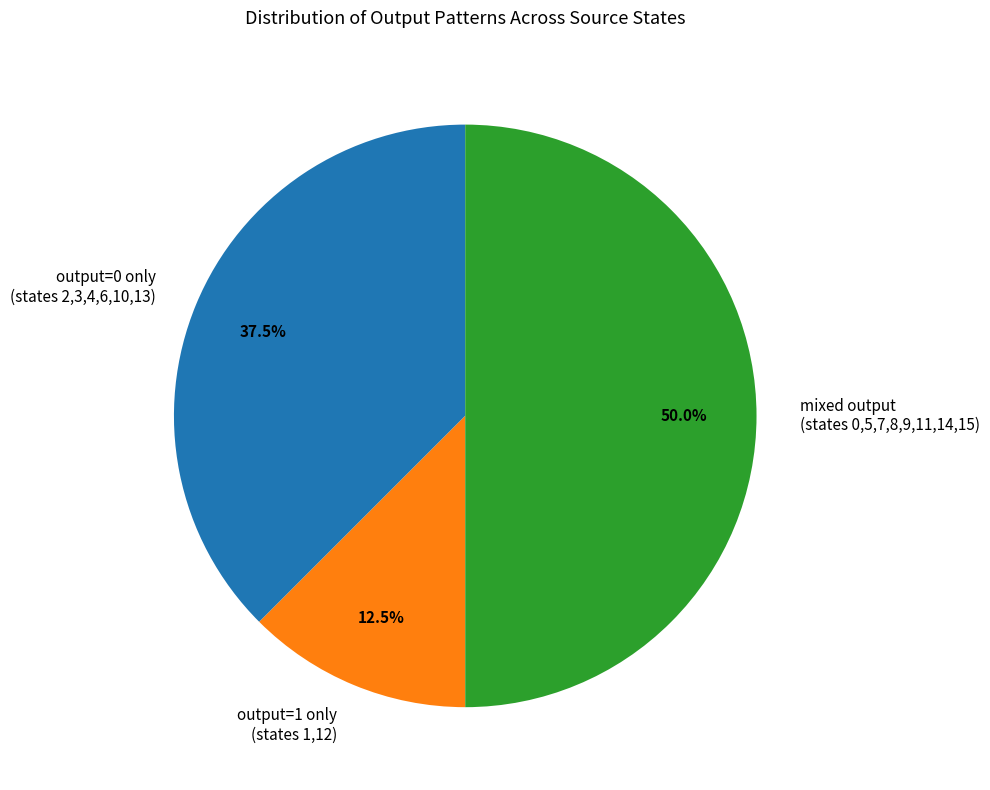

Between output=0 only (states 2,3,4,6,10,13) and output=1 only (states 1,12), which is larger?

output=0 only (states 2,3,4,6,10,13)